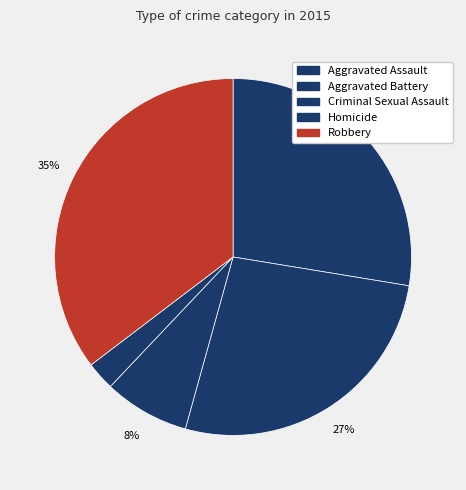

Is there any slice that represents more than half of the pie?

No